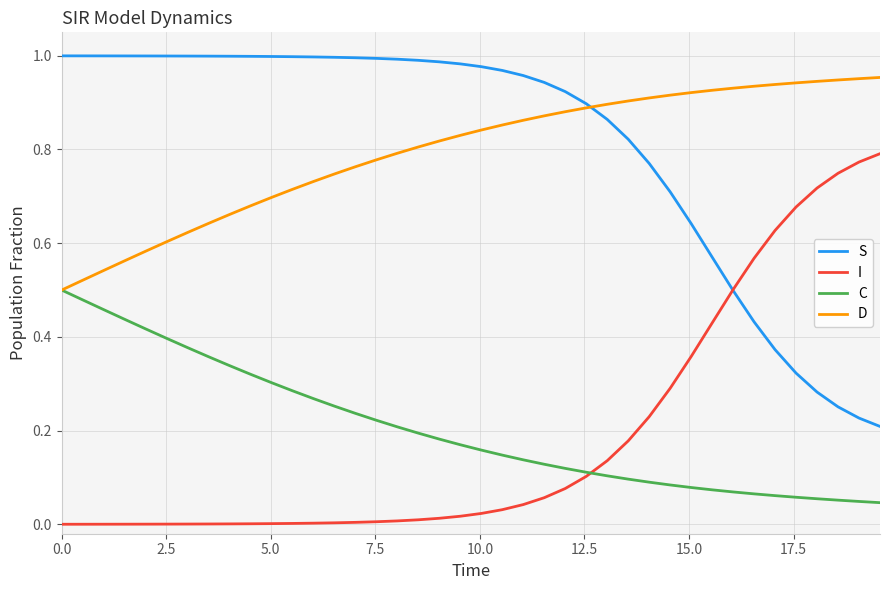

True or false: C and S intersect in this chart.

False